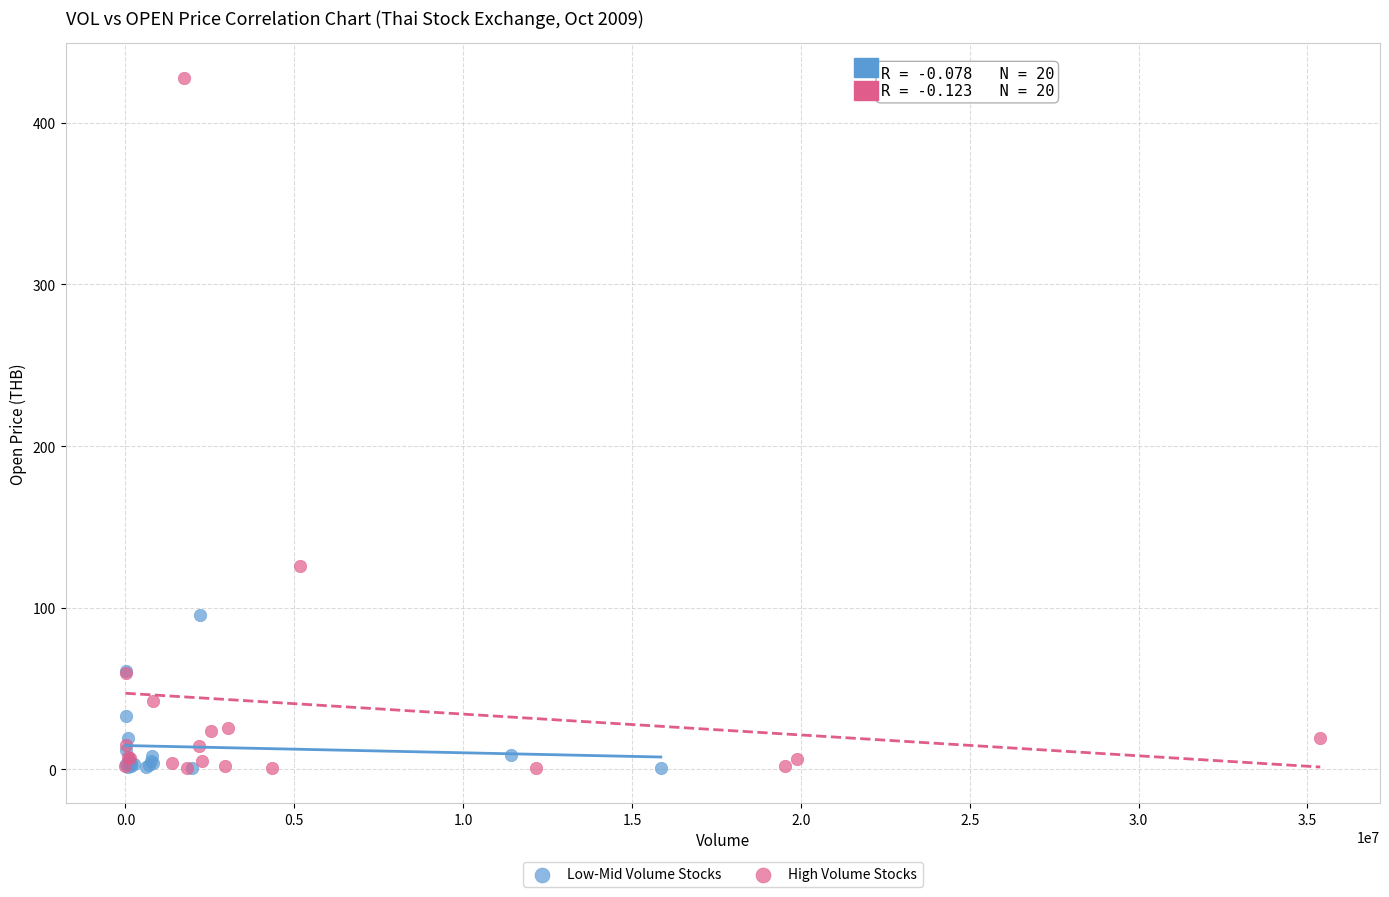

Which series has the widest spread of Y values?

High Volume Stocks